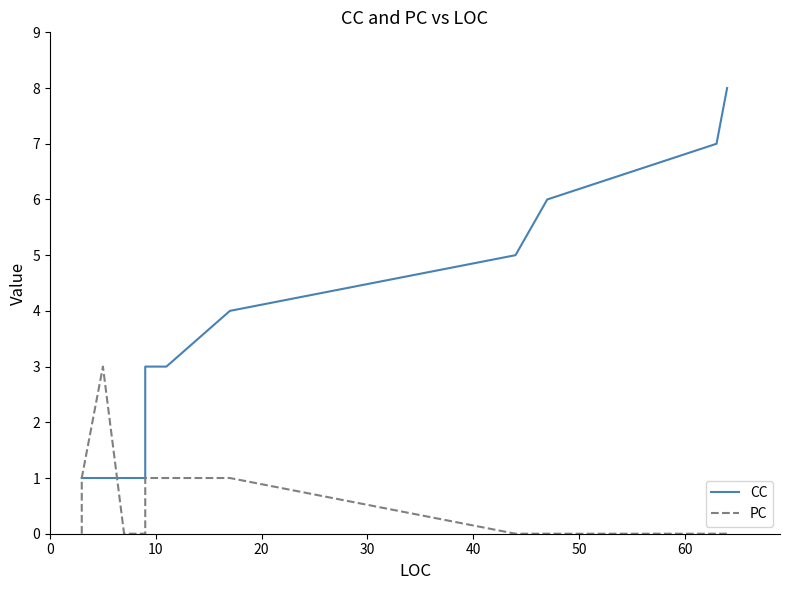

Does the chart have visible grid lines?

No